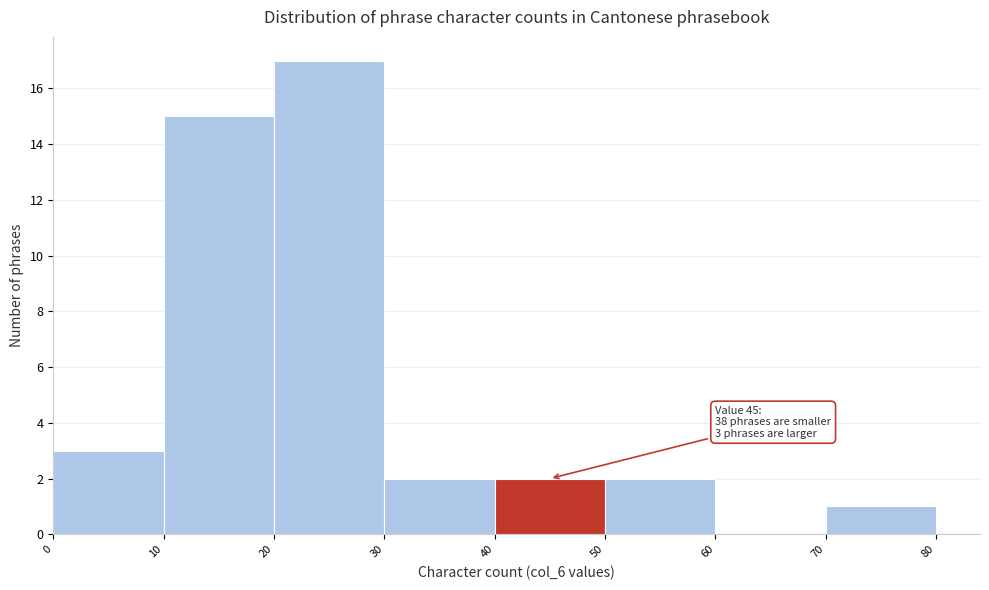

Which range on the x-axis has the tallest bar?

20 to 30